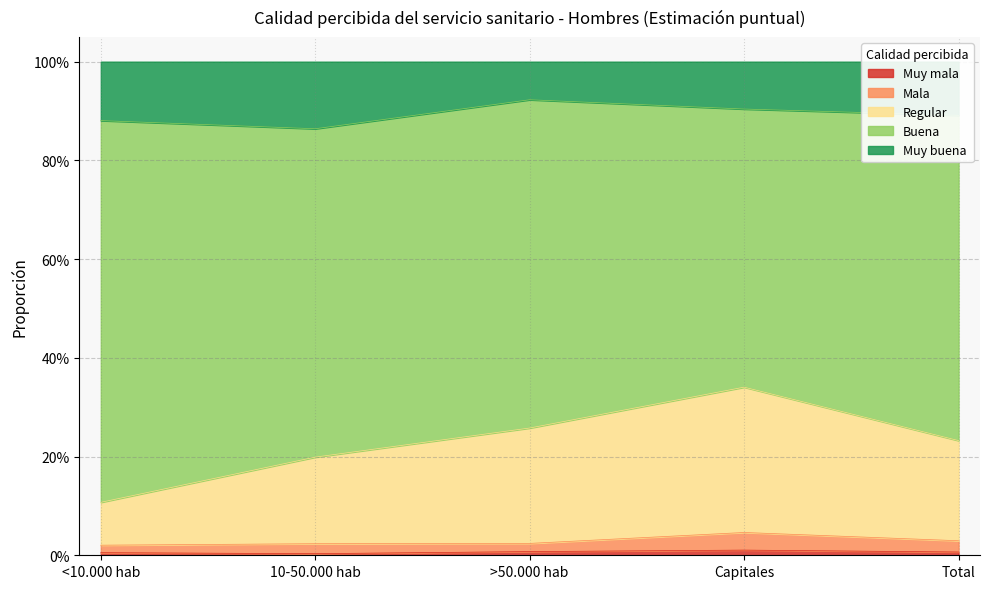

Where is the first local minimum for Muy mala?

10-50.000 hab